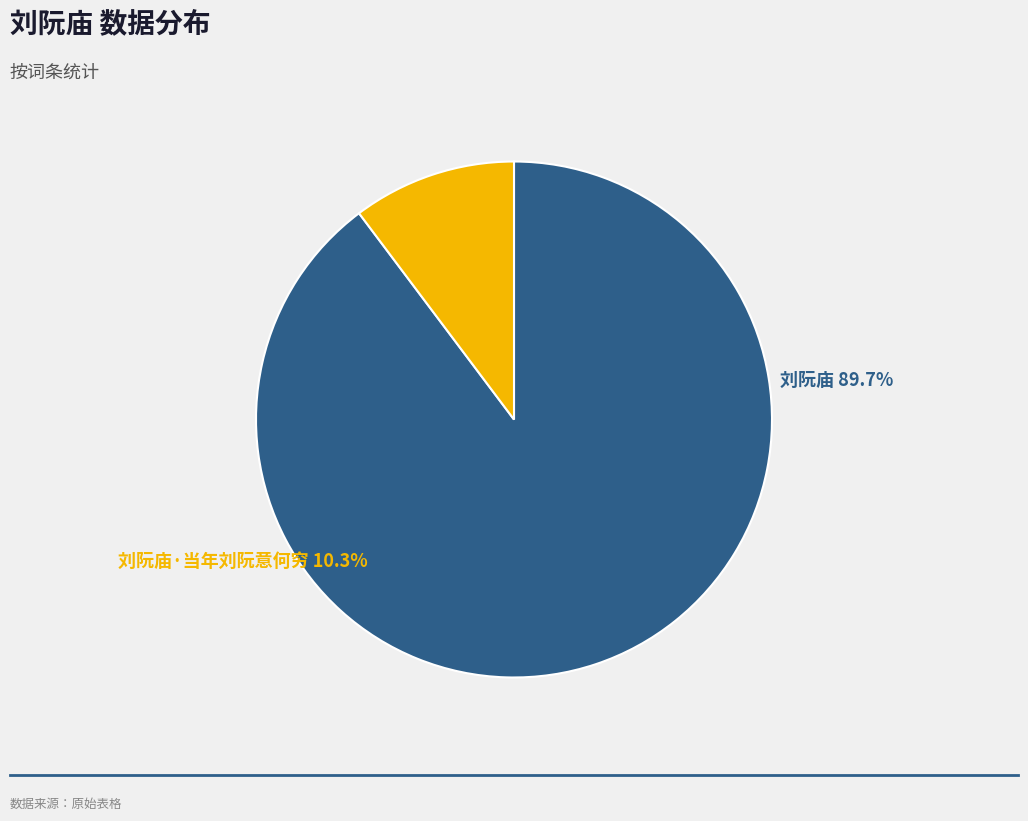

What percentage is NOT represented by 刘阮庙?

10.3%